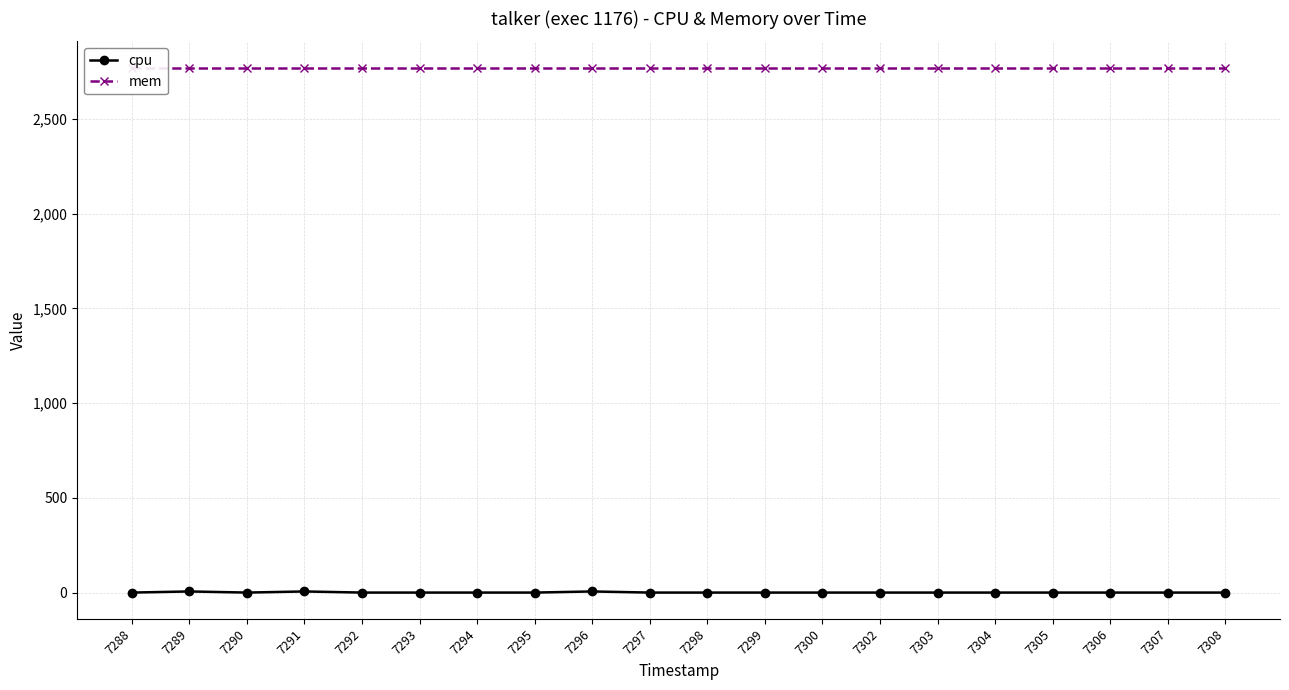

Reading left to right, extract all data points from this chart.

cpu: 0.0	5.9	0.0	5.9	0.0	0.0	0.0	0.0	5.9	0.0	0.0	0.0	0.0	0.0	0.0	0.0	0.0	0.0	0.0	0.0
mem: 2772.0	2772.0	2772.0	2772.0	2772.0	2772.0	2772.0	2772.0	2772.0	2772.0	2772.0	2772.0	2772.0	2772.0	2772.0	2772.0	2772.0	2772.0	2772.0	2772.0